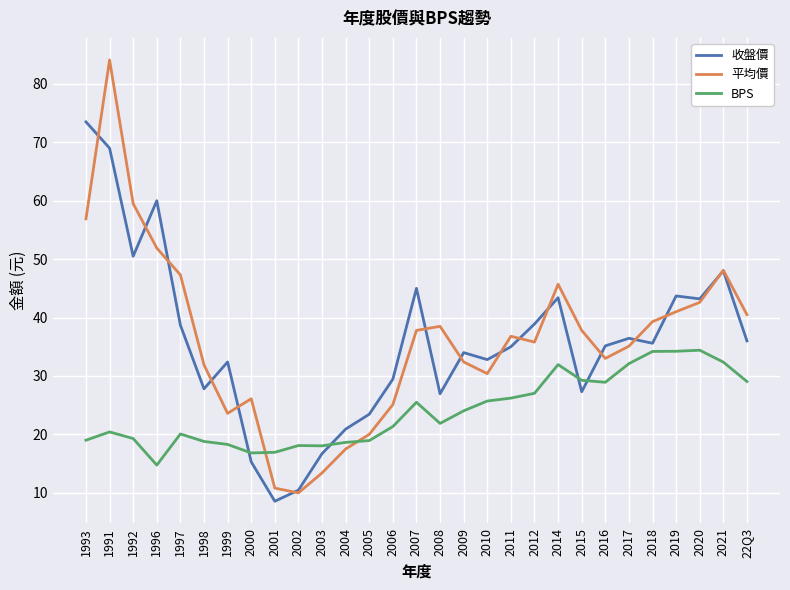

Does the chart display data point markers on the line(s)?

No